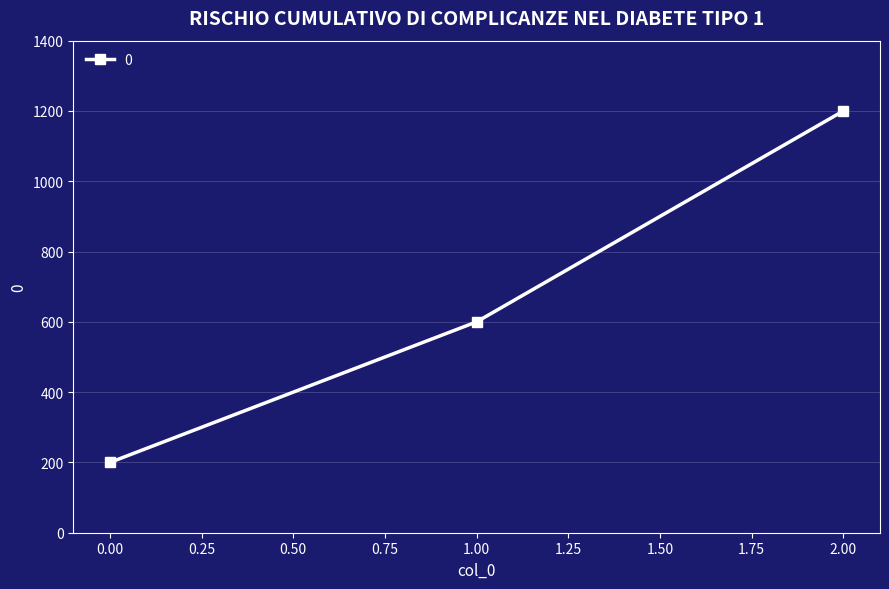

List the labels in order of value, largest first.

2.00, 1.00, 0.00